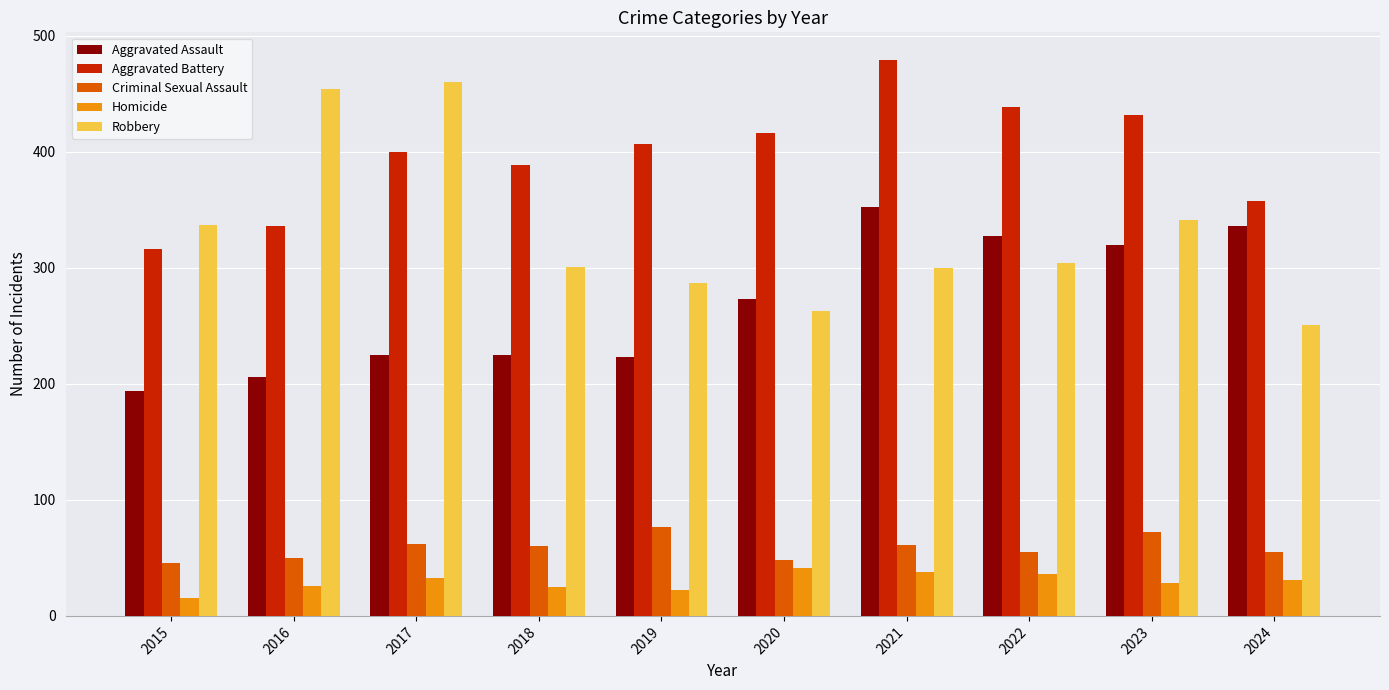

What is the spread (max minus min) of values at 2018?

364